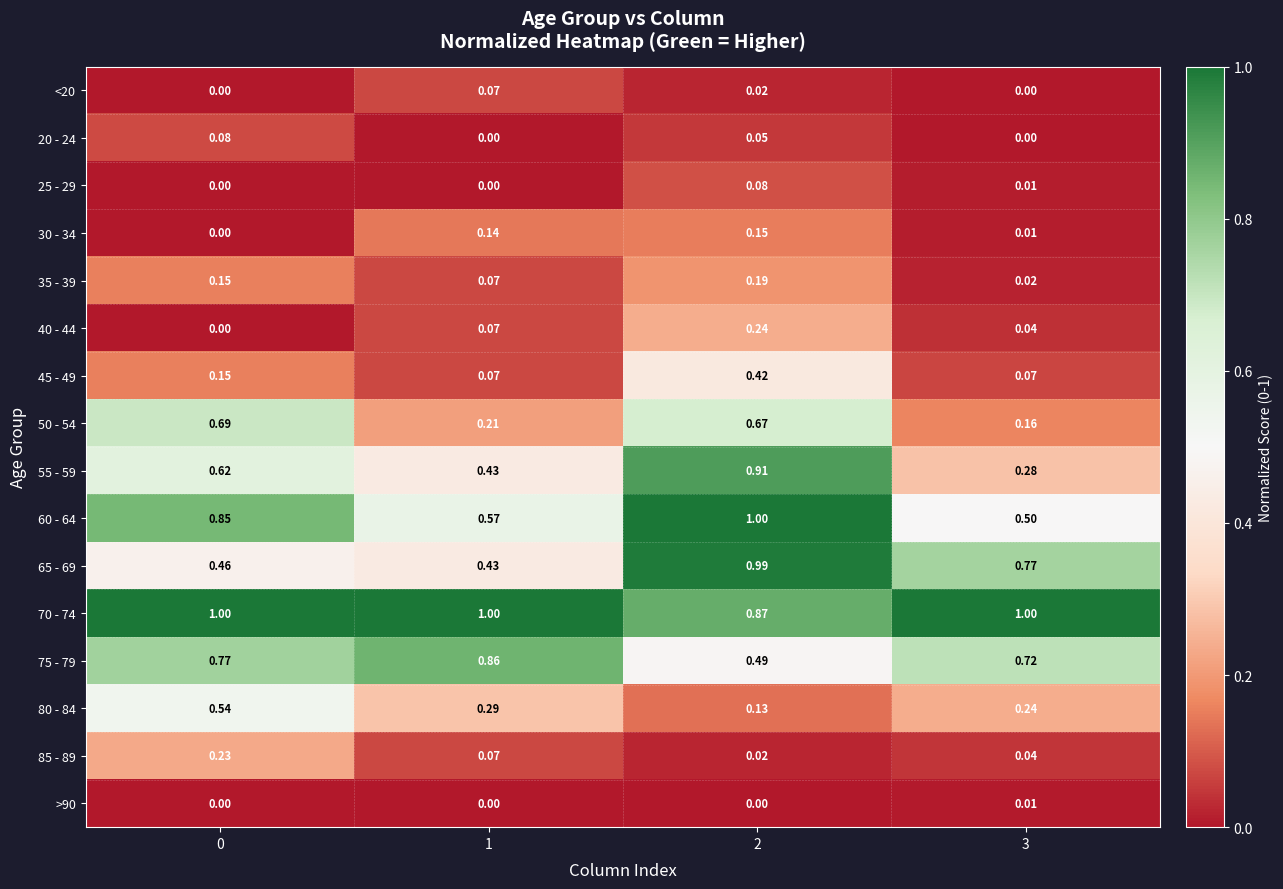

Is the value of 75 - 79 at 2 greater than the value of 35 - 39 at 0?

Yes